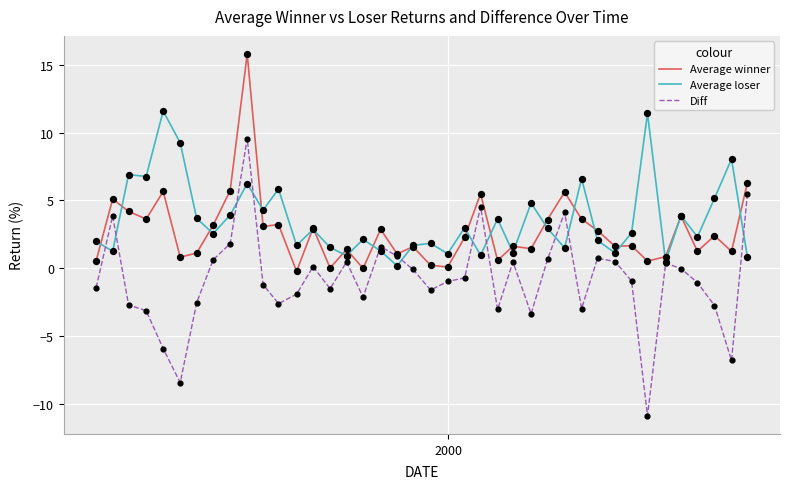

What is the lowest value of the Diff series?

-10.9